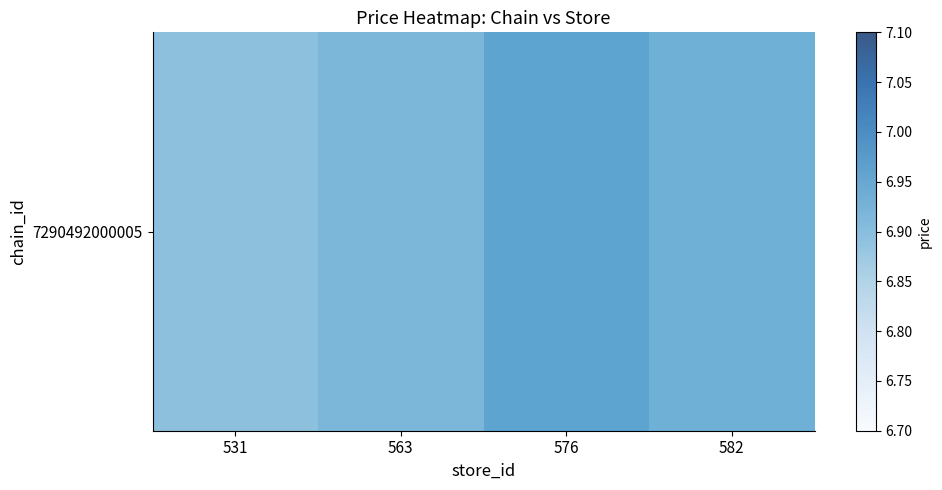

What is the difference between the maximum and minimum values?

0.1